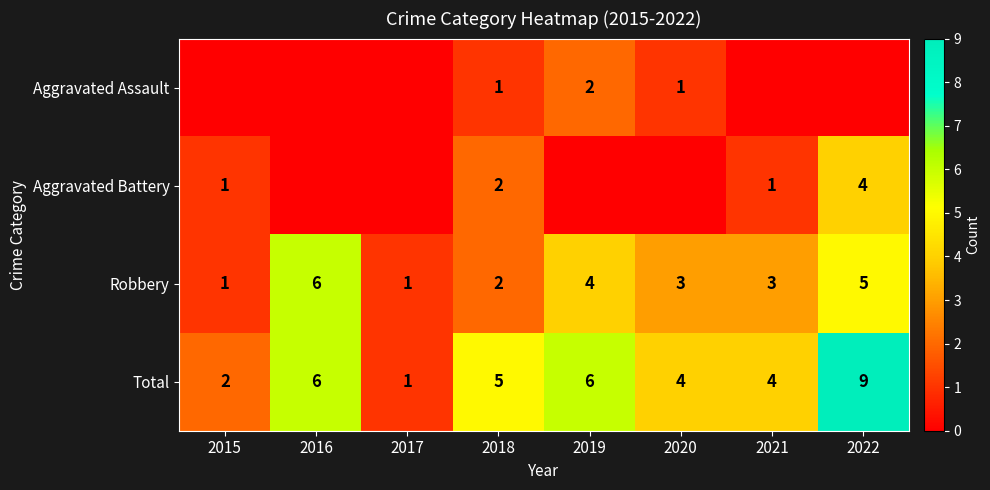

Which category has the highest value in the Robbery series?

2016